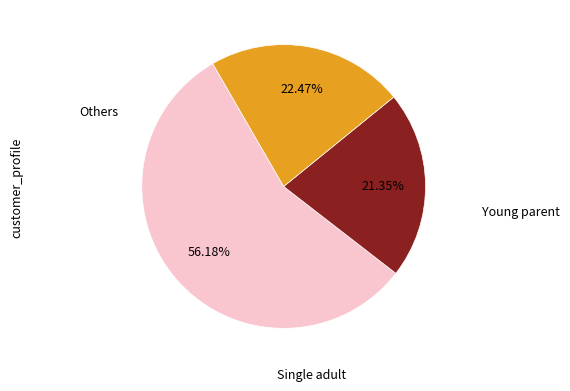

Is there a majority slice in this chart?

Yes